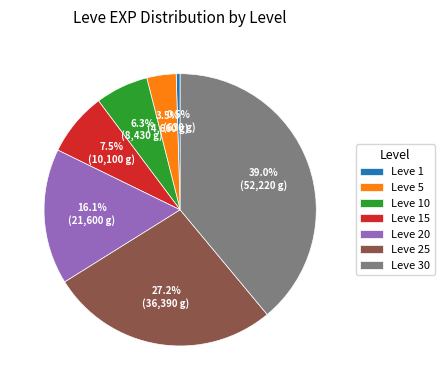

Is Leve 25 the majority of the pie?

No